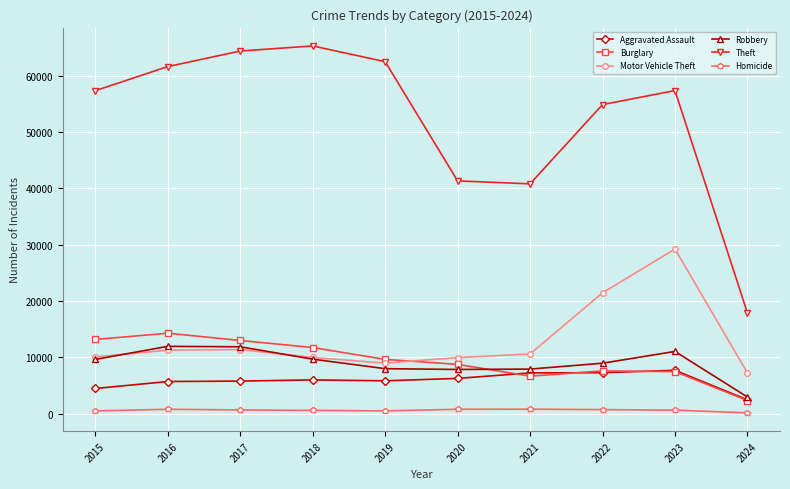

In Aggravated Assault, how many points are lower than both neighbors (excluding endpoints)?

1